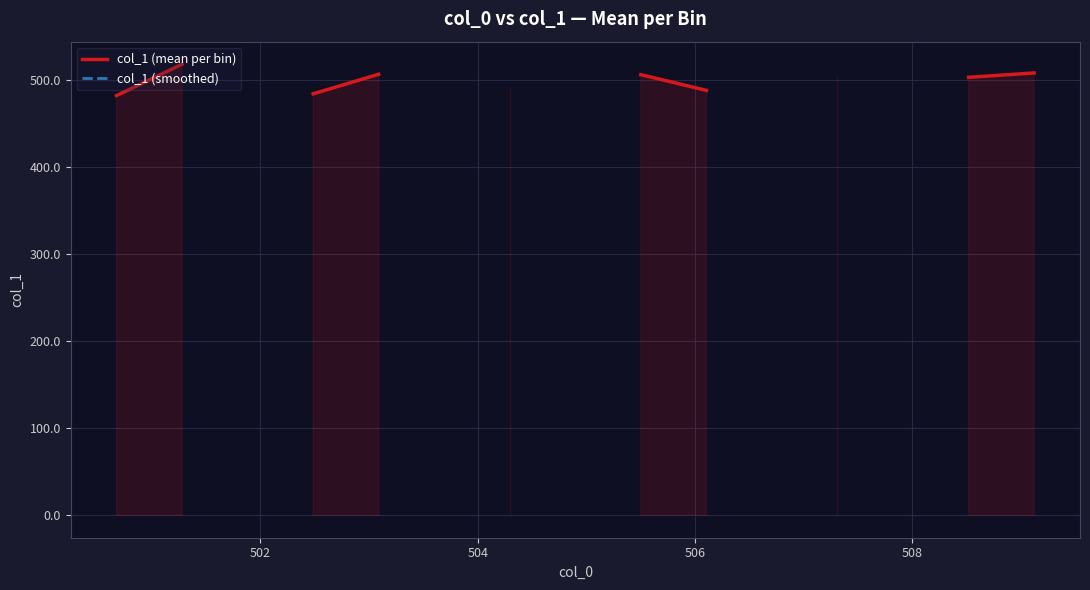

What is the maximum value shown in the chart?

518.4